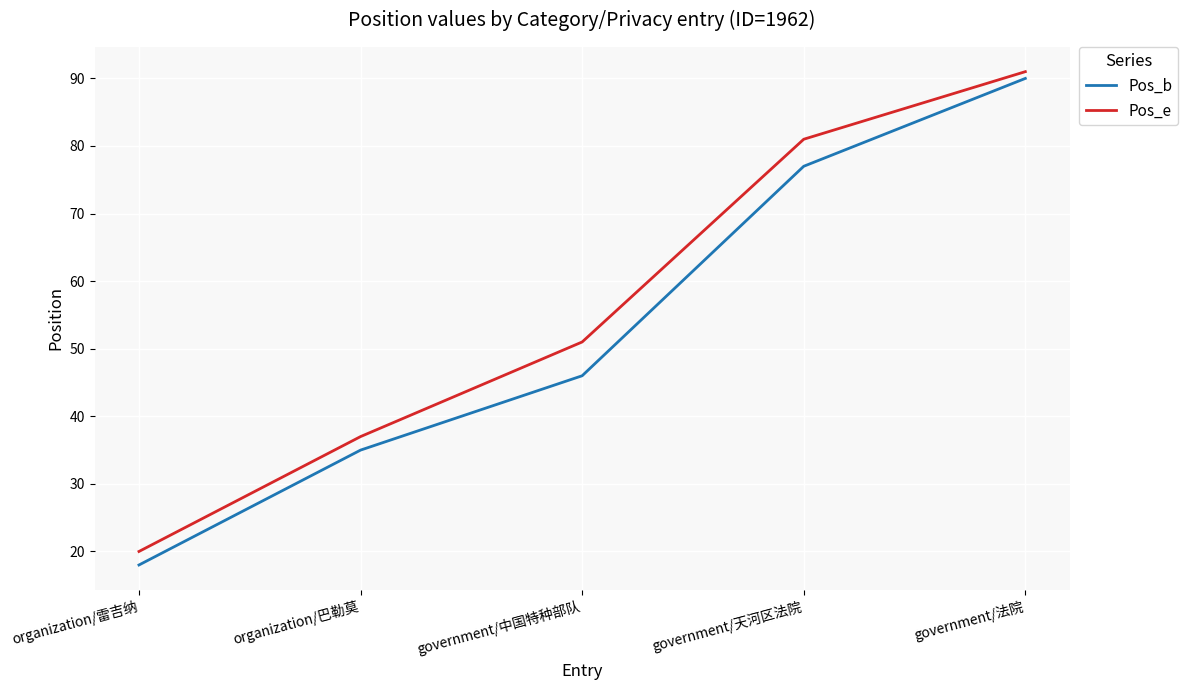

What is the maximum value for Pos_e?

91